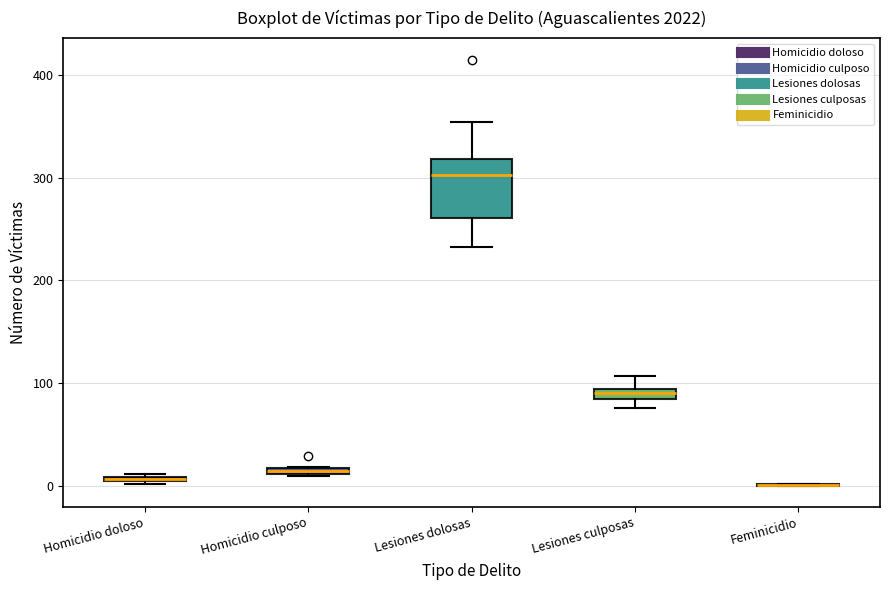

Where is the upper edge of the box for Lesiones dolosas on the y-axis? The values are not printed on the chart, so give them approximately, as read against the axis.

320